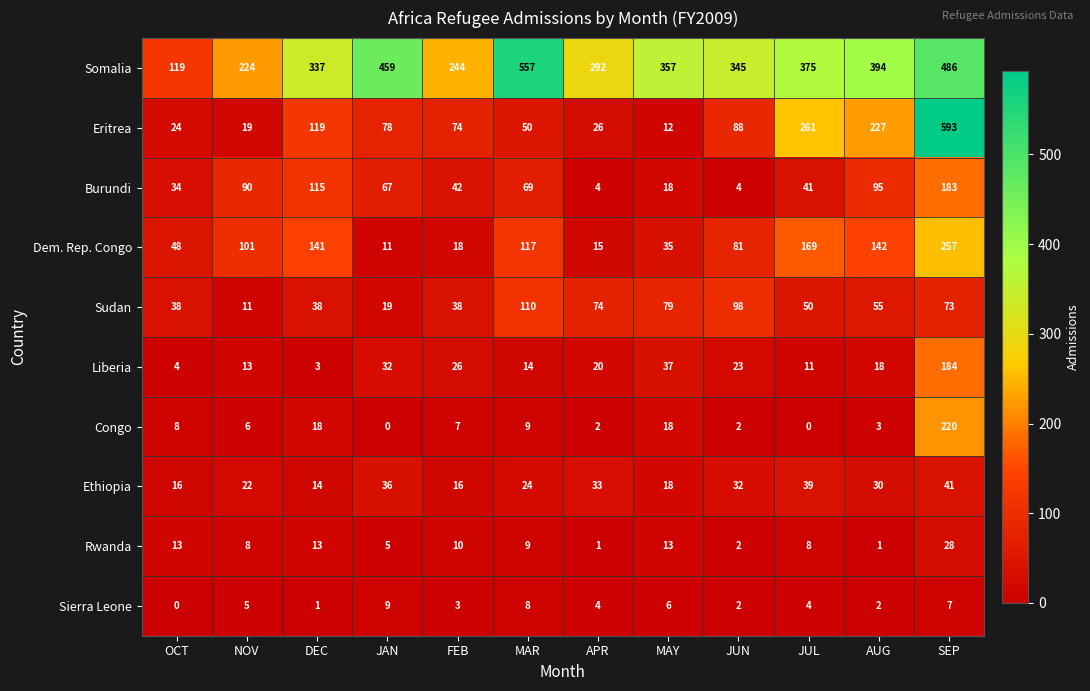

What is the total value across all series at JAN?

716